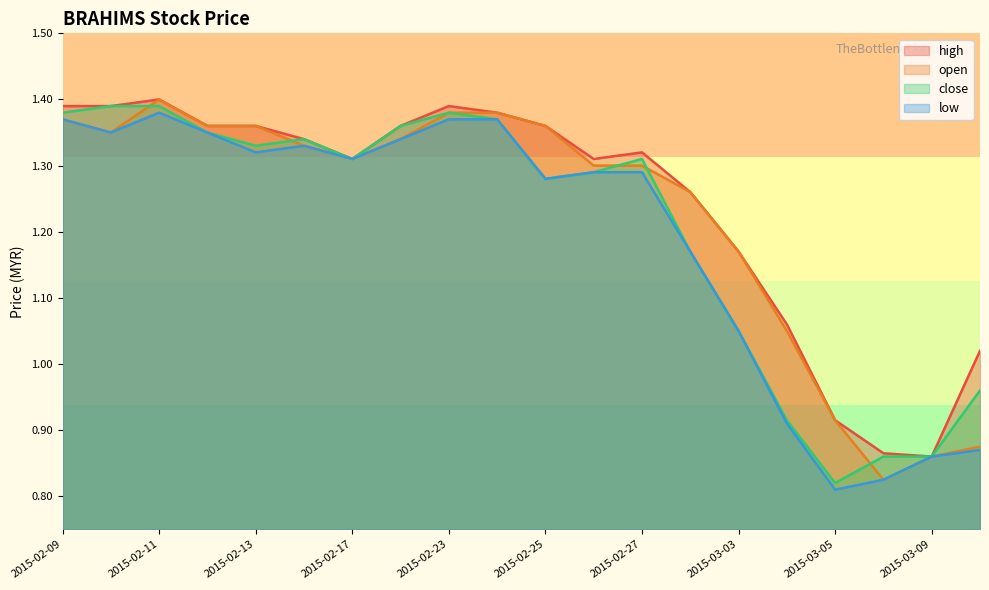

How many values in the close series are below 1?

5